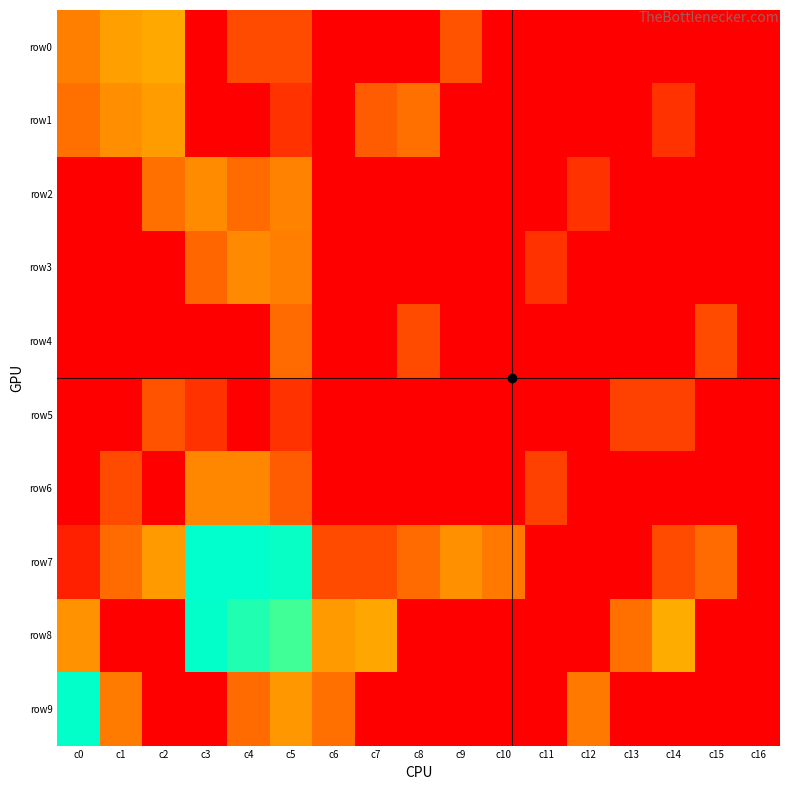

Between c7 and c4, which is larger?

c4